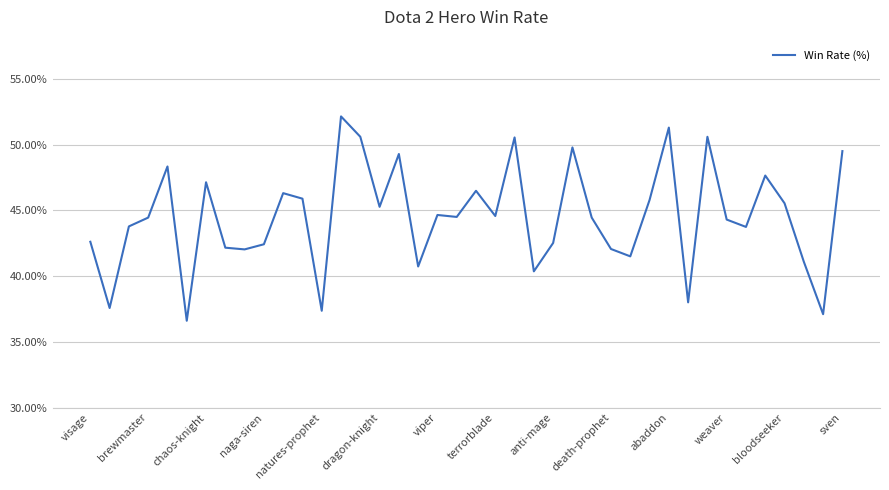

What is the maximum value shown in the chart?

52.2